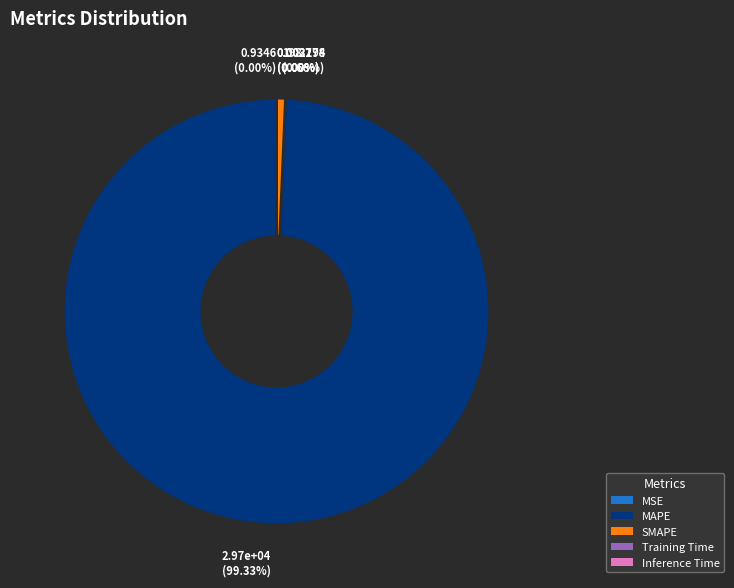

Which category accounts for the majority?

MAPE